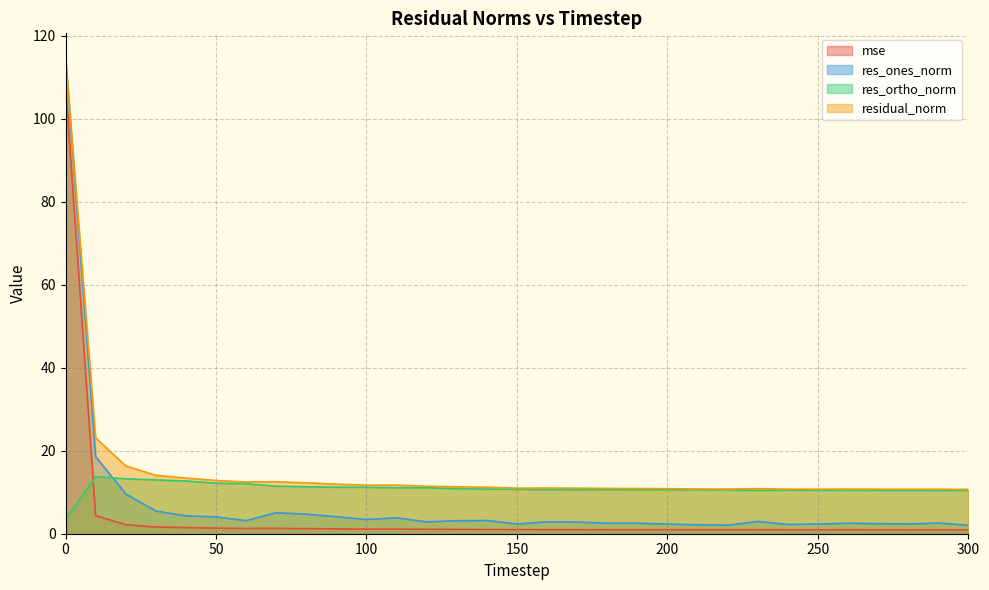

Which series changed the most between 10 and 110?

res_ones_norm